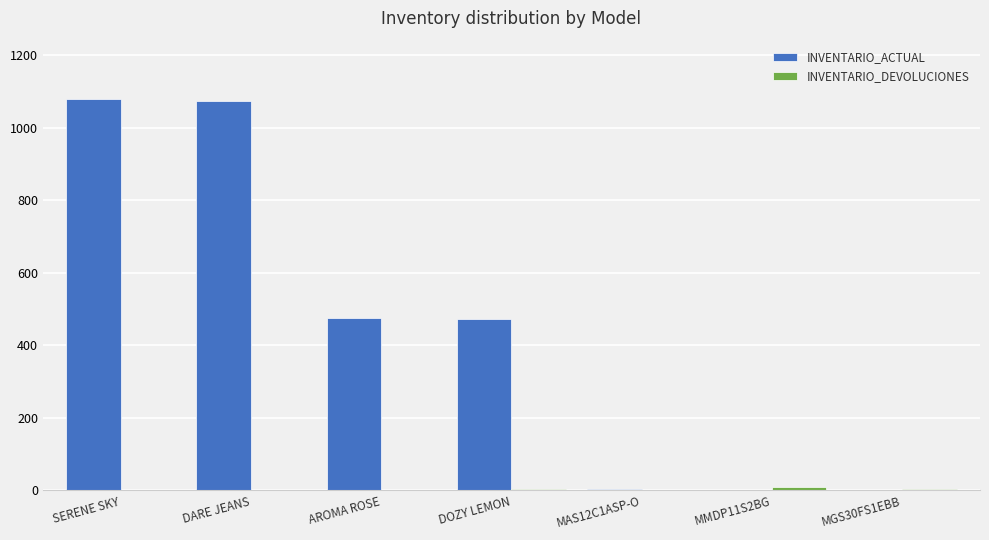

Where does the INVENTARIO_ACTUAL series first go above 473?

SERENE SKY